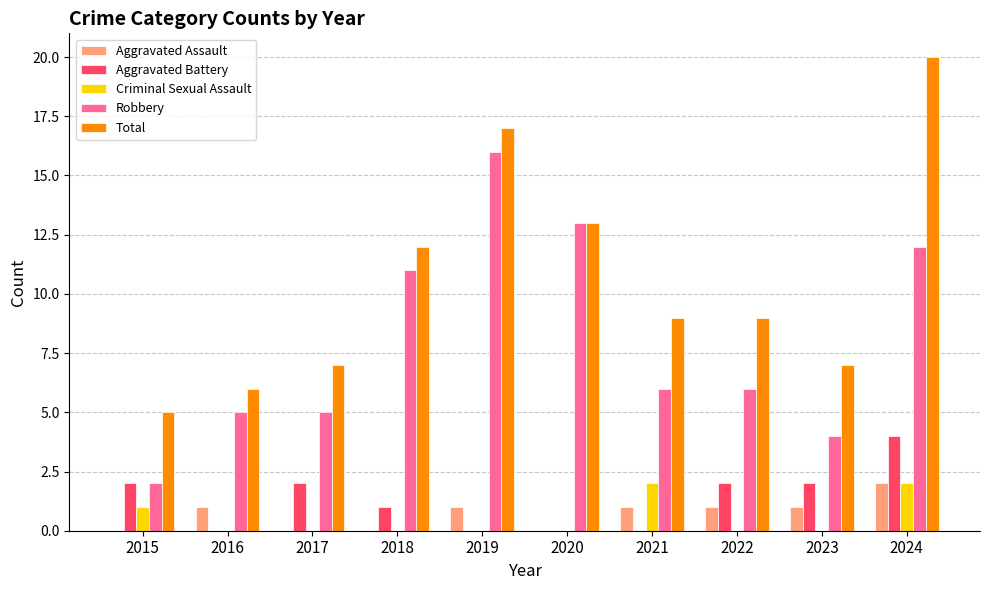

Which label corresponds to the largest value in the chart?

2024